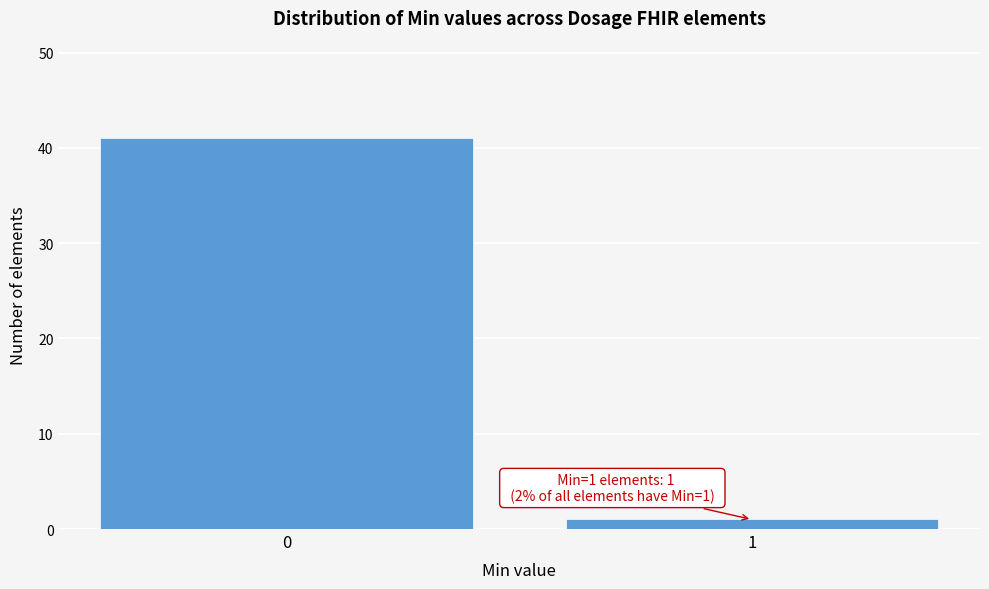

Reading left to right, extract all data points from this chart.

41	1